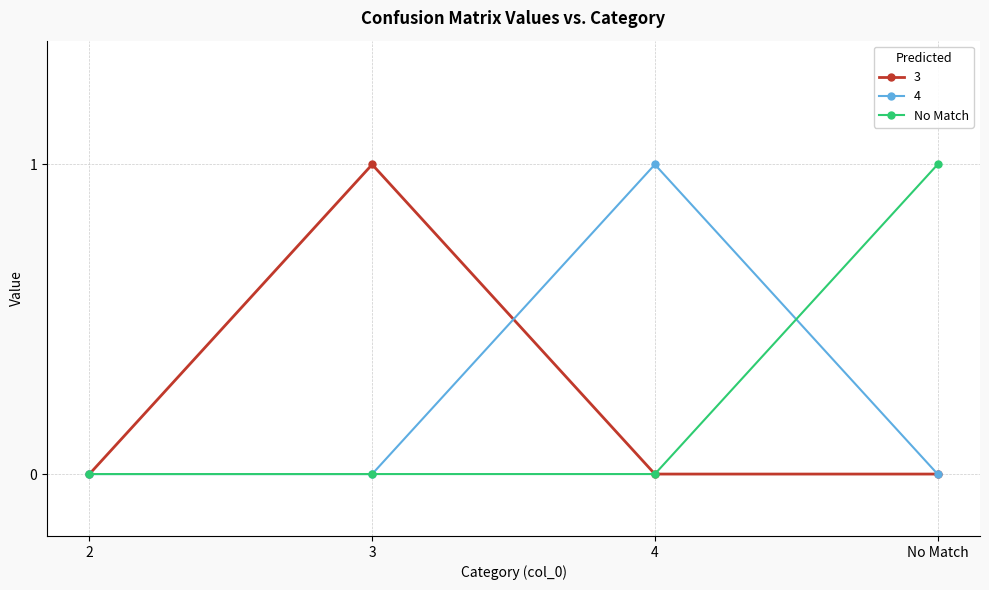

Which series changed the most between 2 and No Match?

No Match